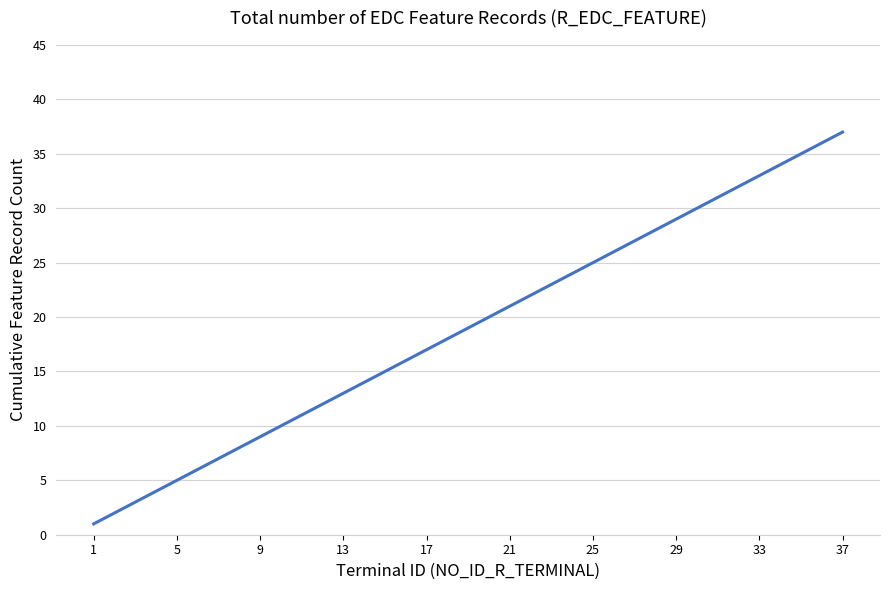

What is the maximum value shown in the chart?

37